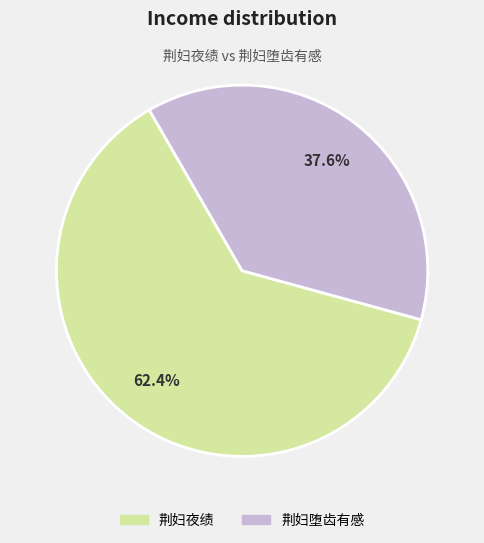

What portion of the pie excludes 荆妇堕齿有感?

62.4%